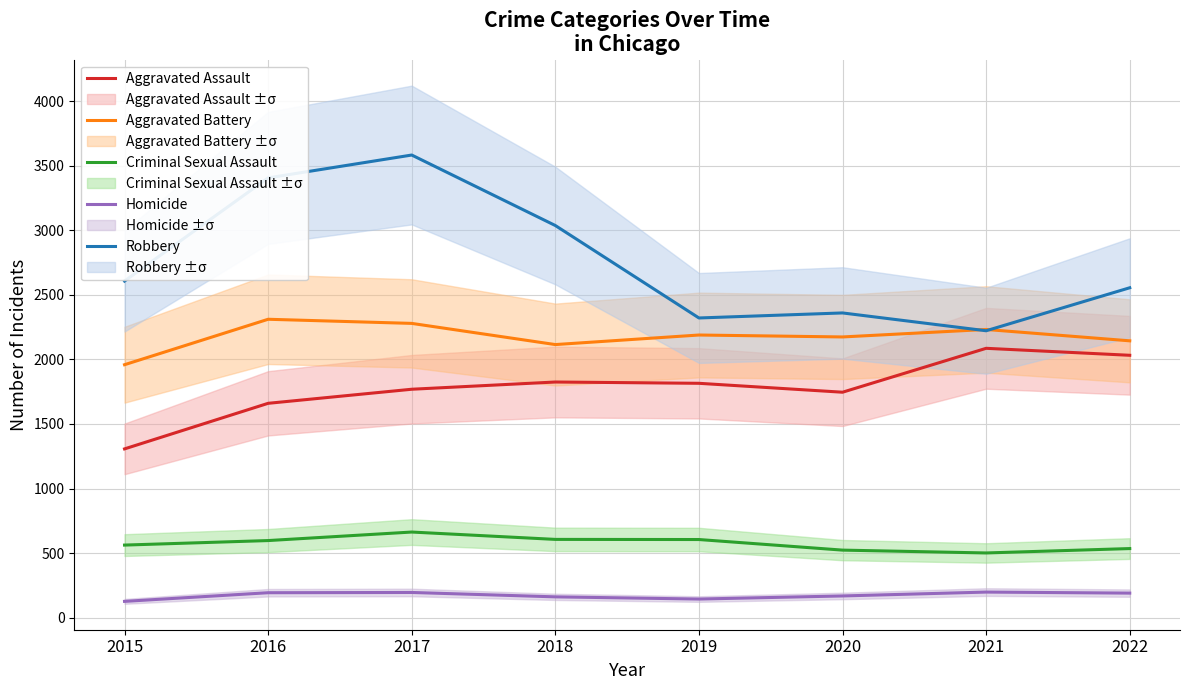

The Criminal Sexual Assault series shows 663 at 2017. True or false?

True